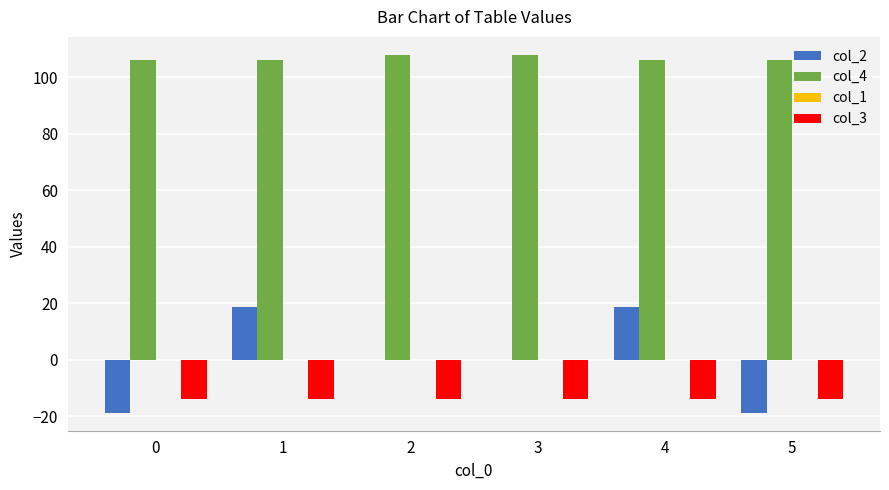

The col_4 series shows 37.4 at 4. True or false?

False